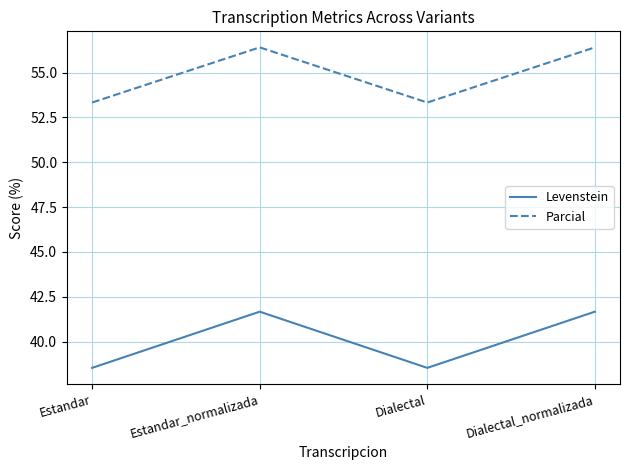

True or false: Levenstein and Parcial intersect in this chart.

False